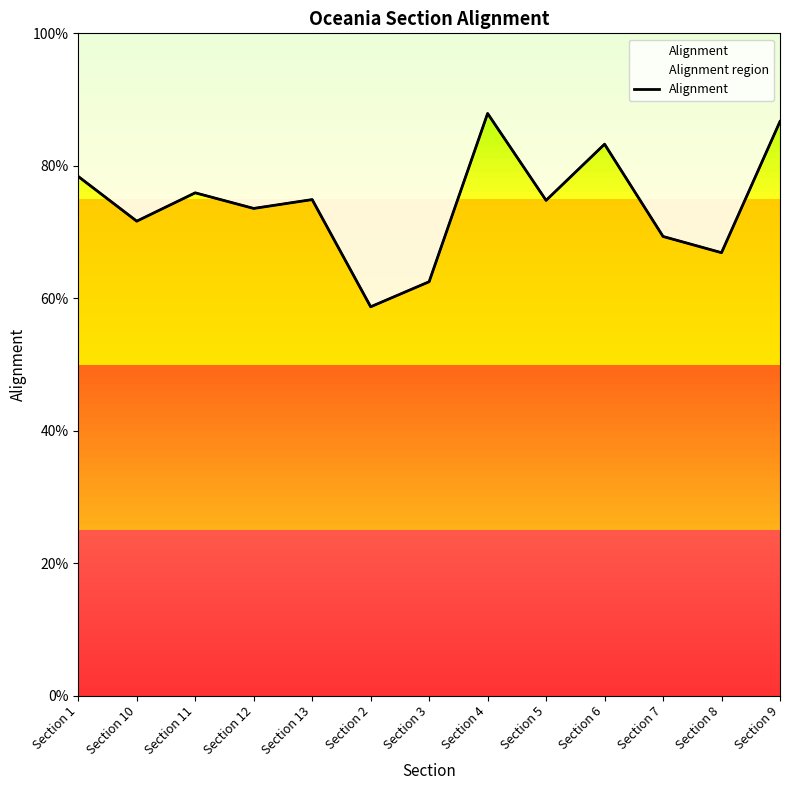

At which category does the chart reach its peak across all series?

Section 4